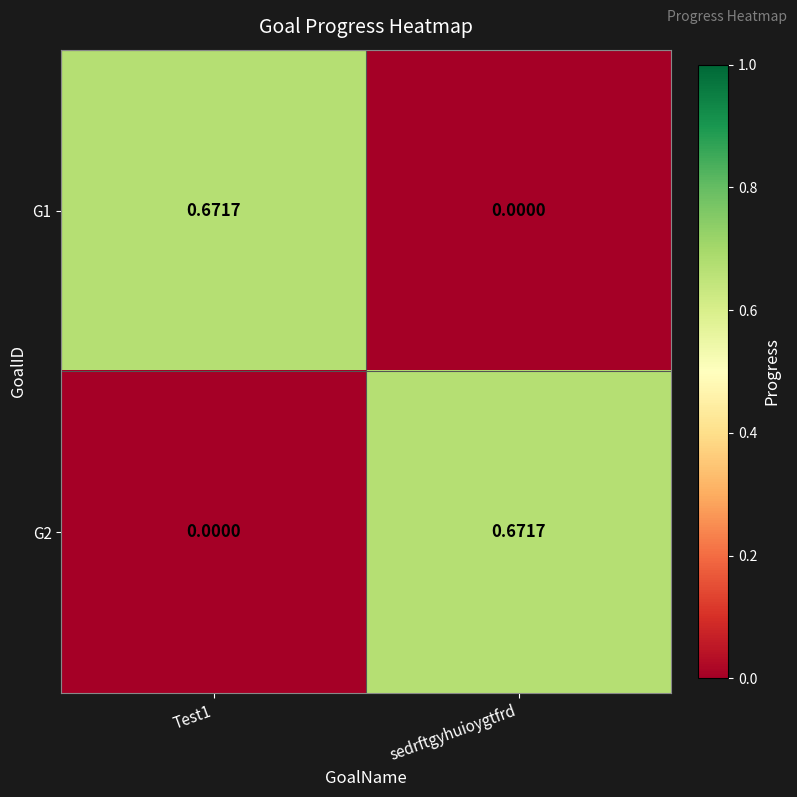

At how many categories does at least one series exceed 0?

2